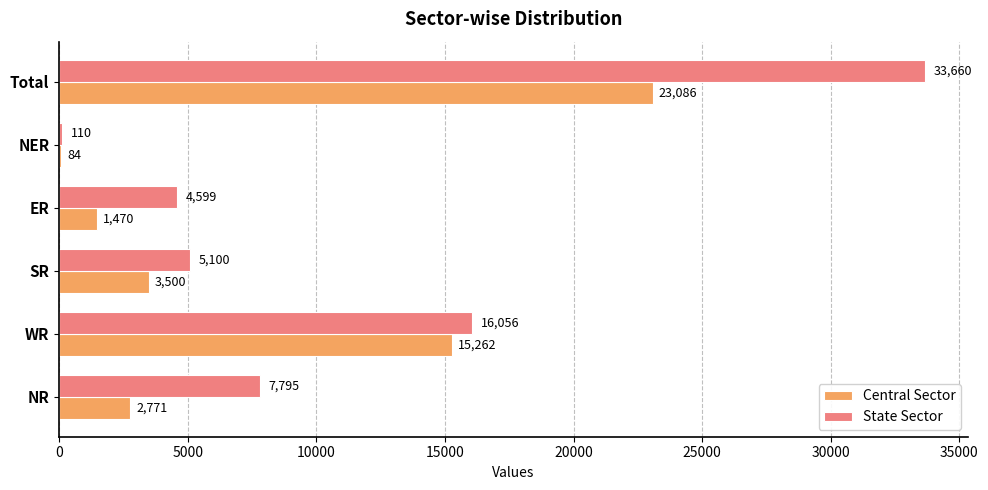

What is the maximum value for State Sector?

33660